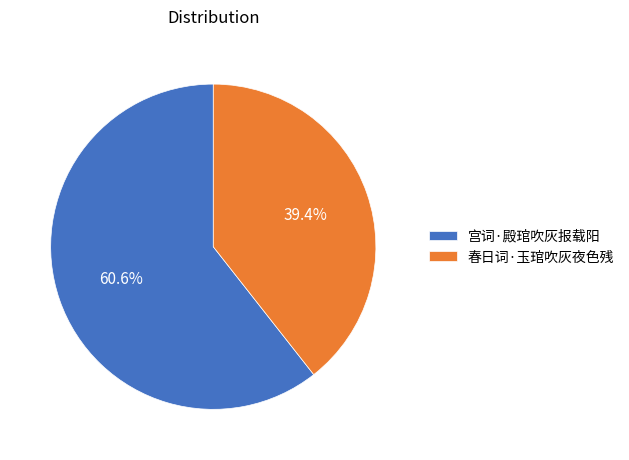

What portion of the pie excludes 宫词·殿琯吹灰报载阳?

39.4%